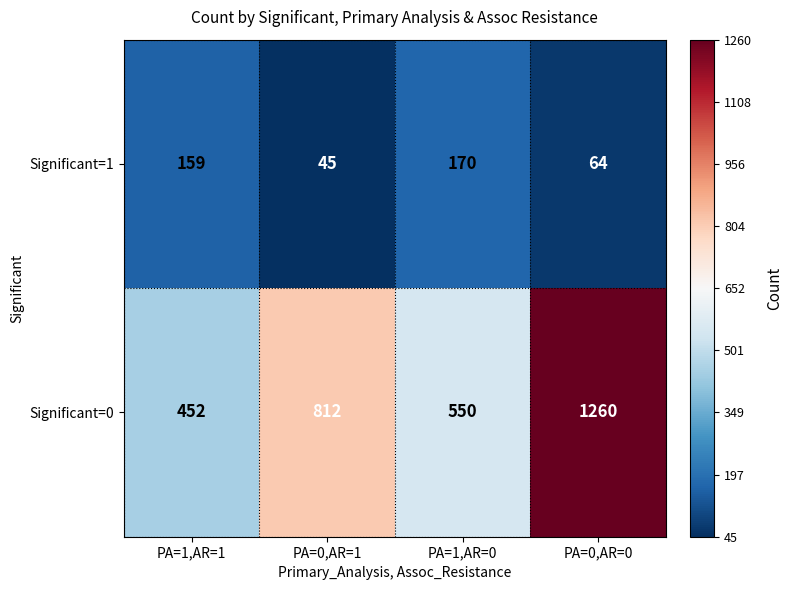

What is the spread (max minus min) of values at PA=1,AR=0?

380